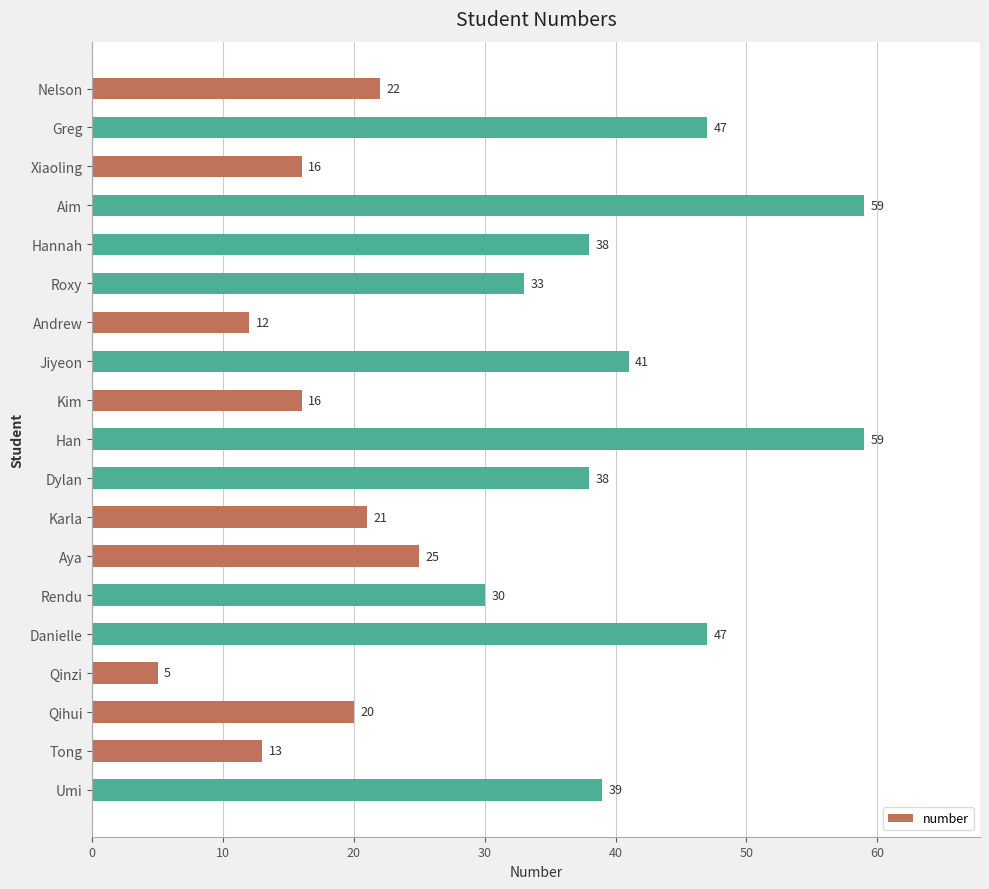

What is the minimum value shown in the chart?

5